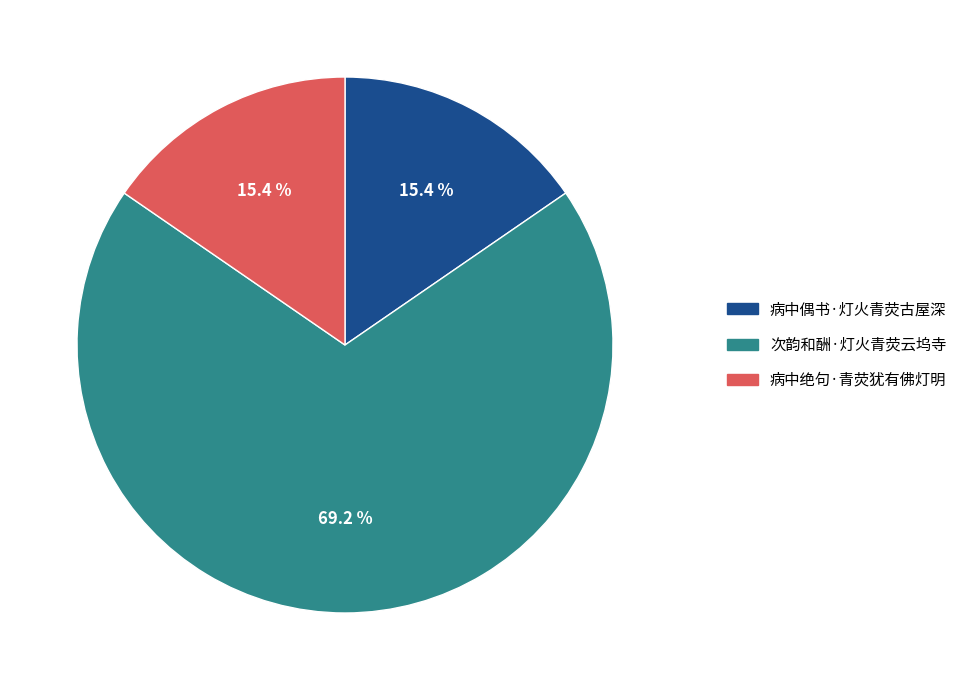

To the nearest percent, what is the combined percentage of 病中绝句·青荧犹有佛灯明 and 次韵和酬·灯火青荧云坞寺?

85%